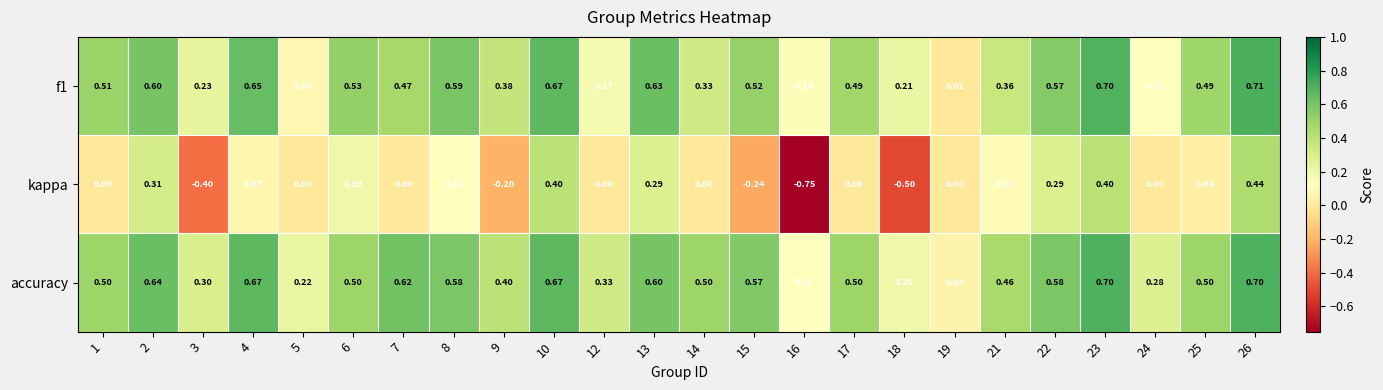

Which series changed the most between 7 and 9?

accuracy